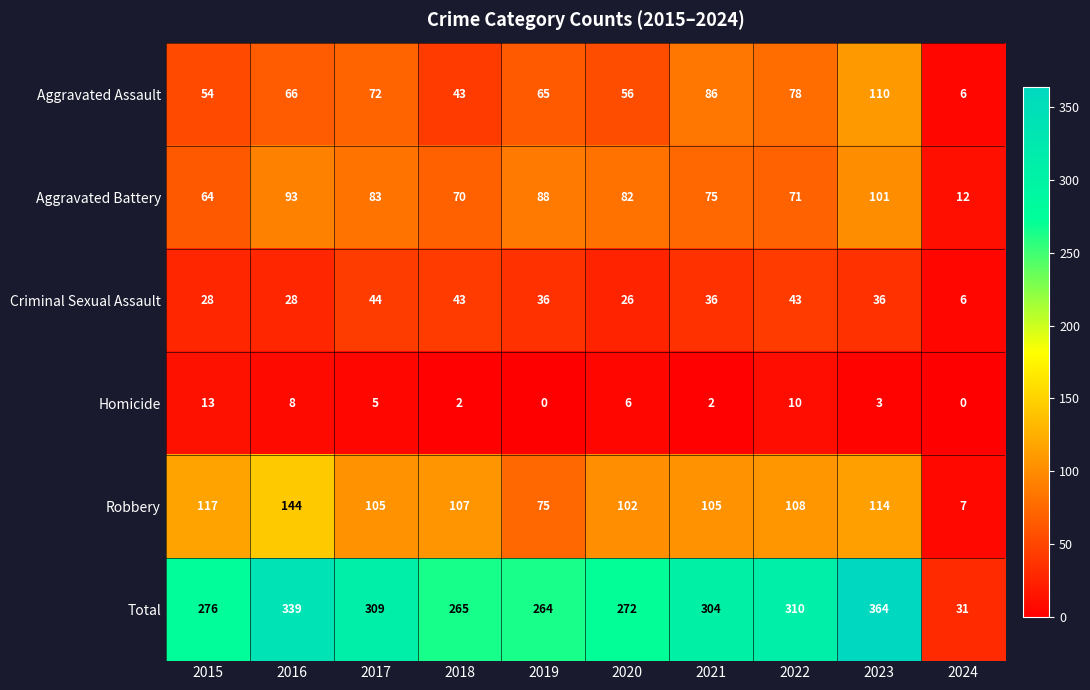

At how many categories does at least one series exceed 323?

2